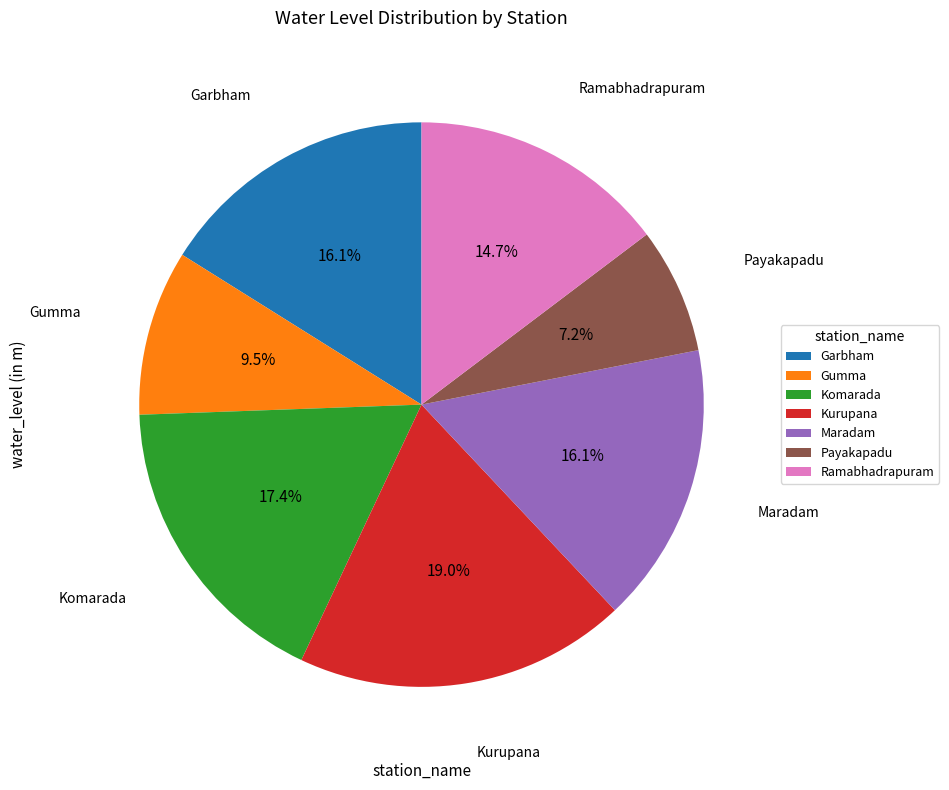

How many slices are in this pie chart?

7